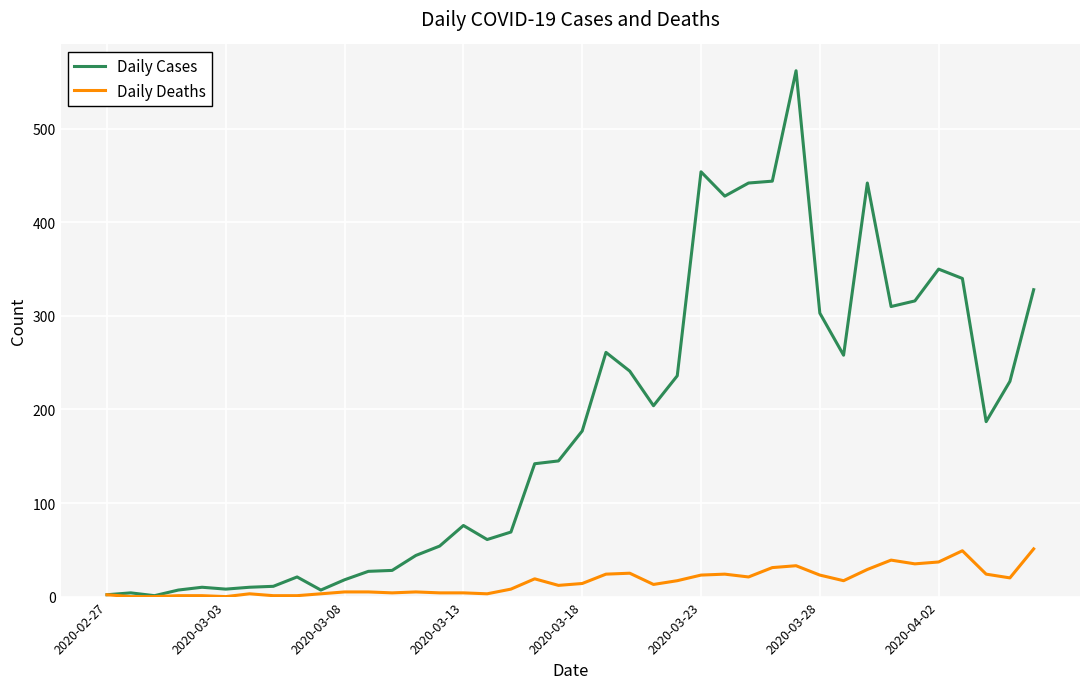

List the series in order of their peak value, lowest first.

Daily Deaths, Daily Cases